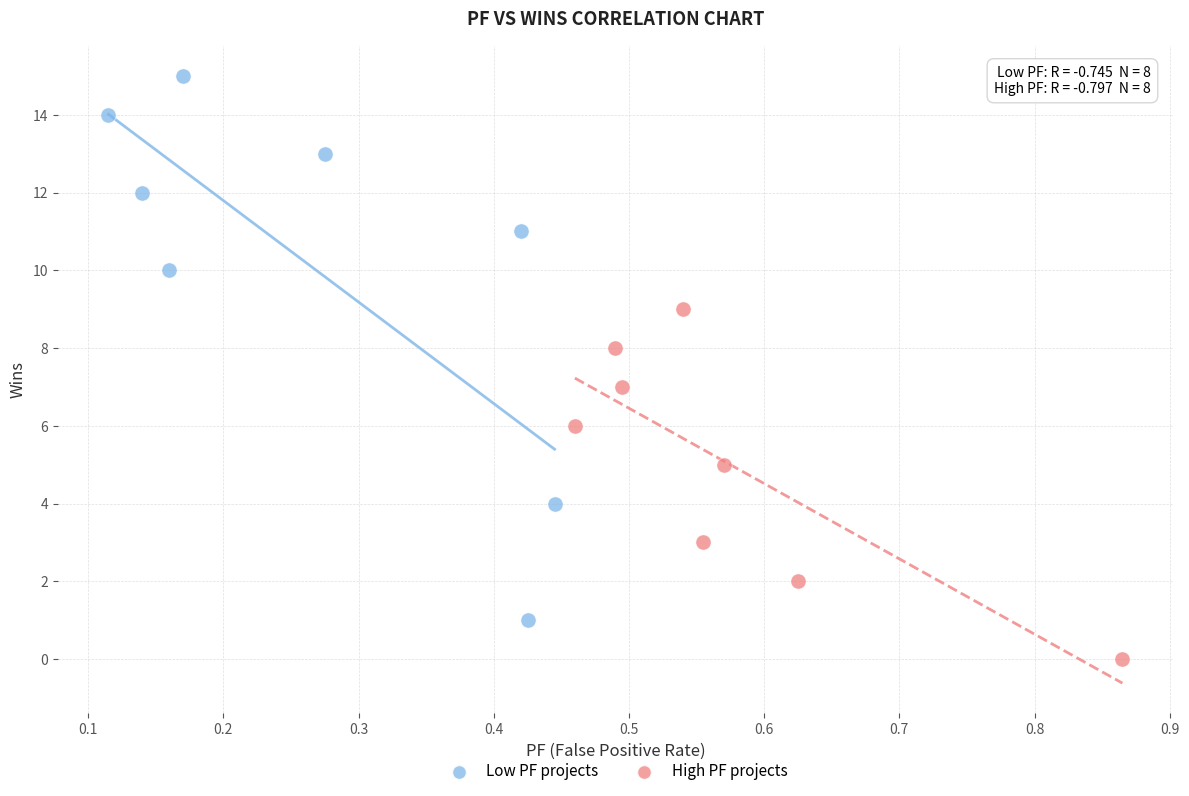

What are all the series names shown in the legend?

Low PF projects, High PF projects